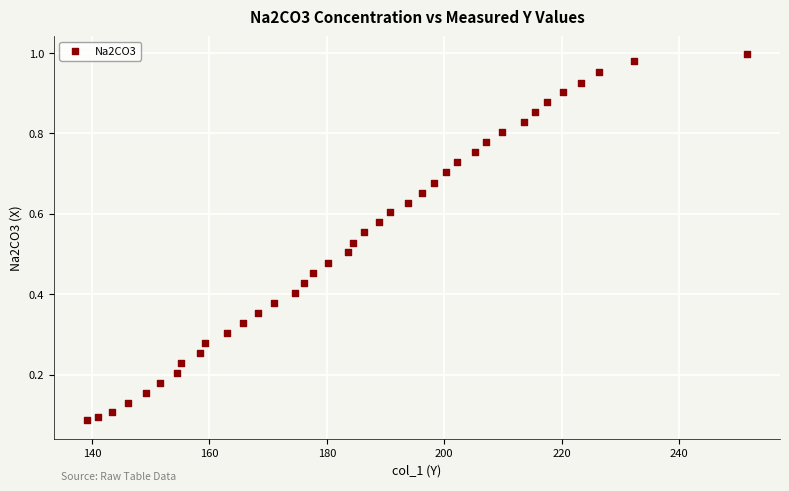

What is the range of X values (max minus min)?

112.5